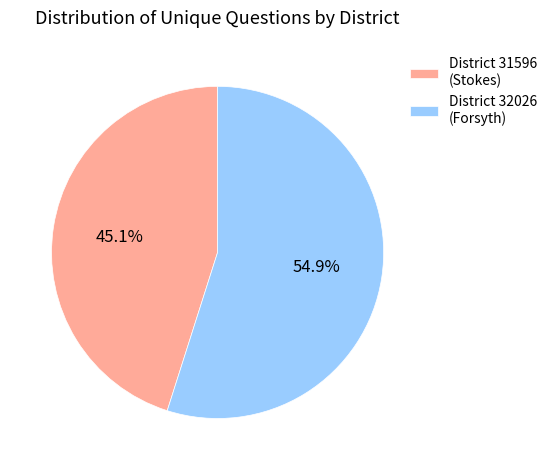

Which slice is the smallest?

District 31596 (Stokes)